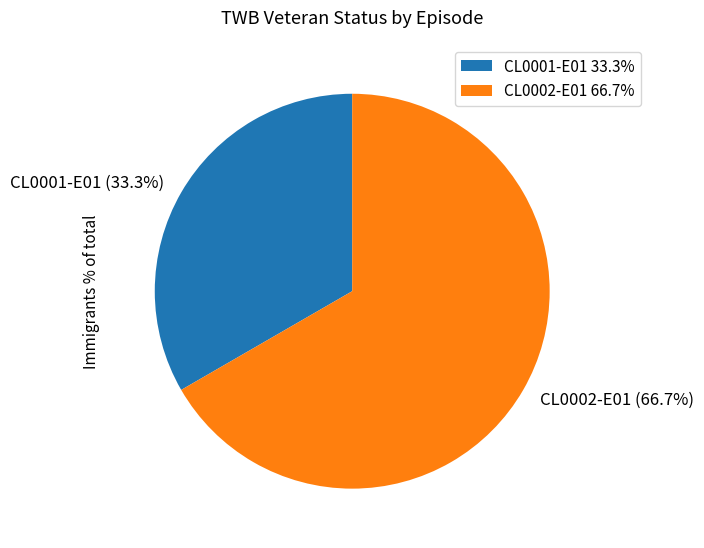

Rank the categories by value from lowest to highest.

CL0001-E01, CL0002-E01